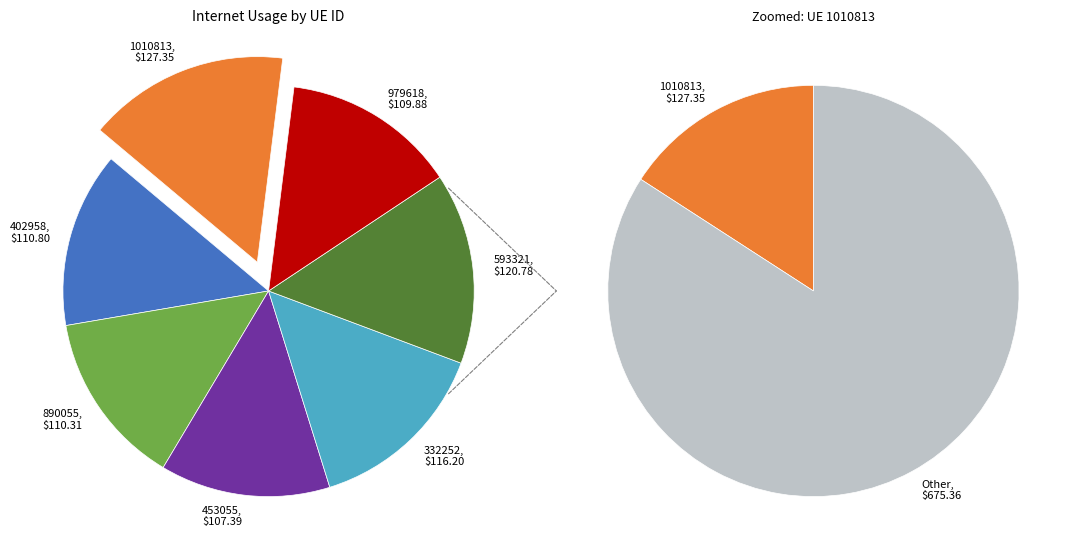

What percentage is the 453055 slice, to the nearest percent?

13%